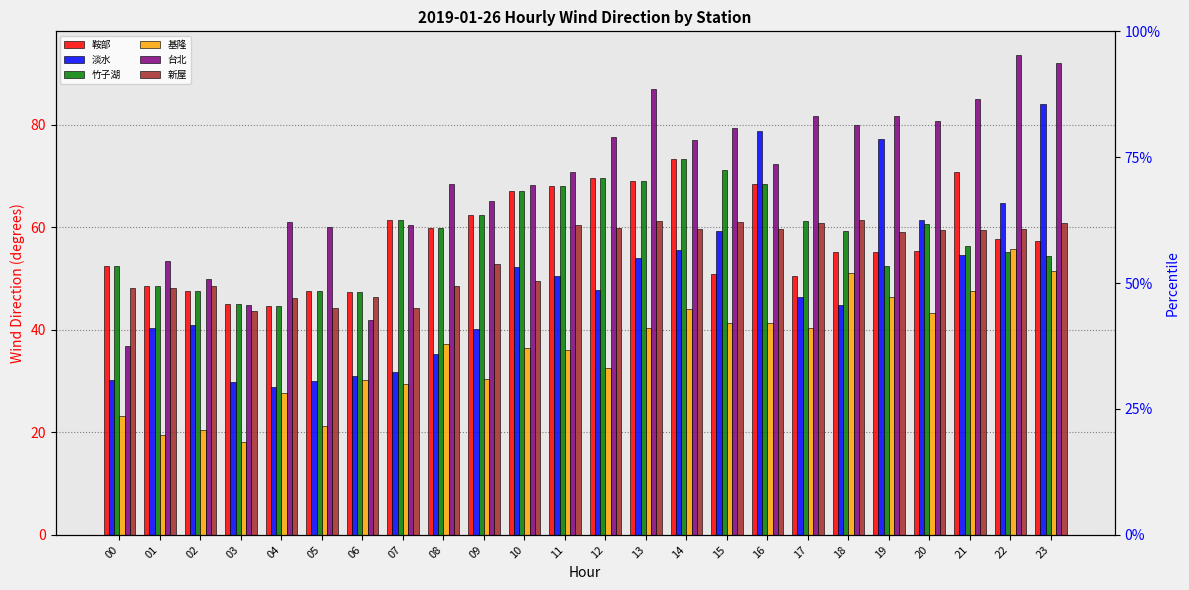

The 淡水 series shows 55.6 at 14. True or false?

True